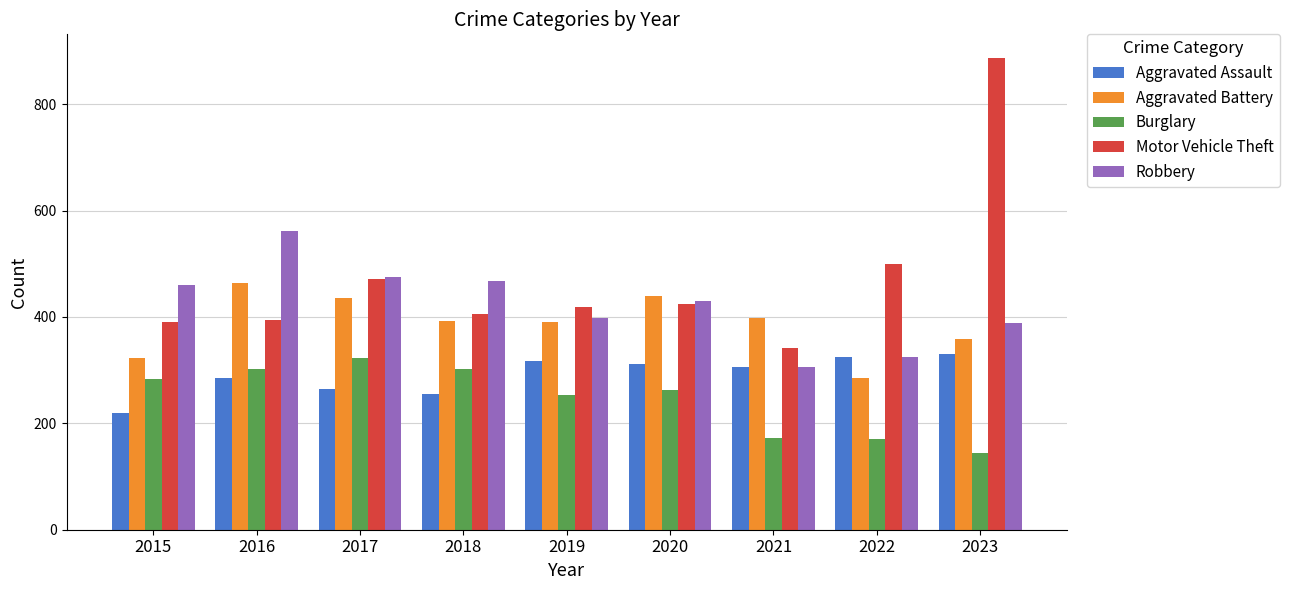

Which series changed the most between 2015 and 2020?

Aggravated Battery